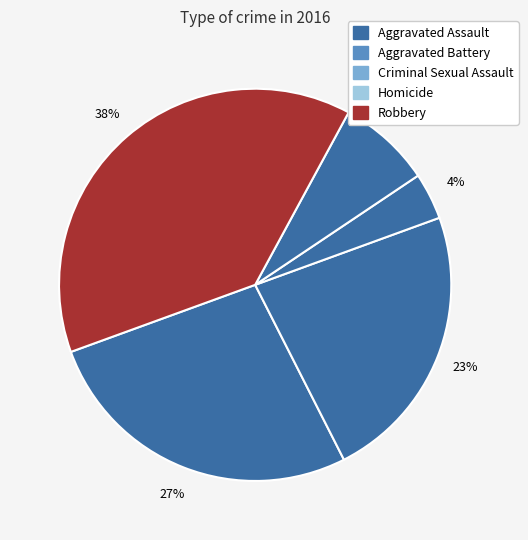

Count the number of slices in the pie.

5